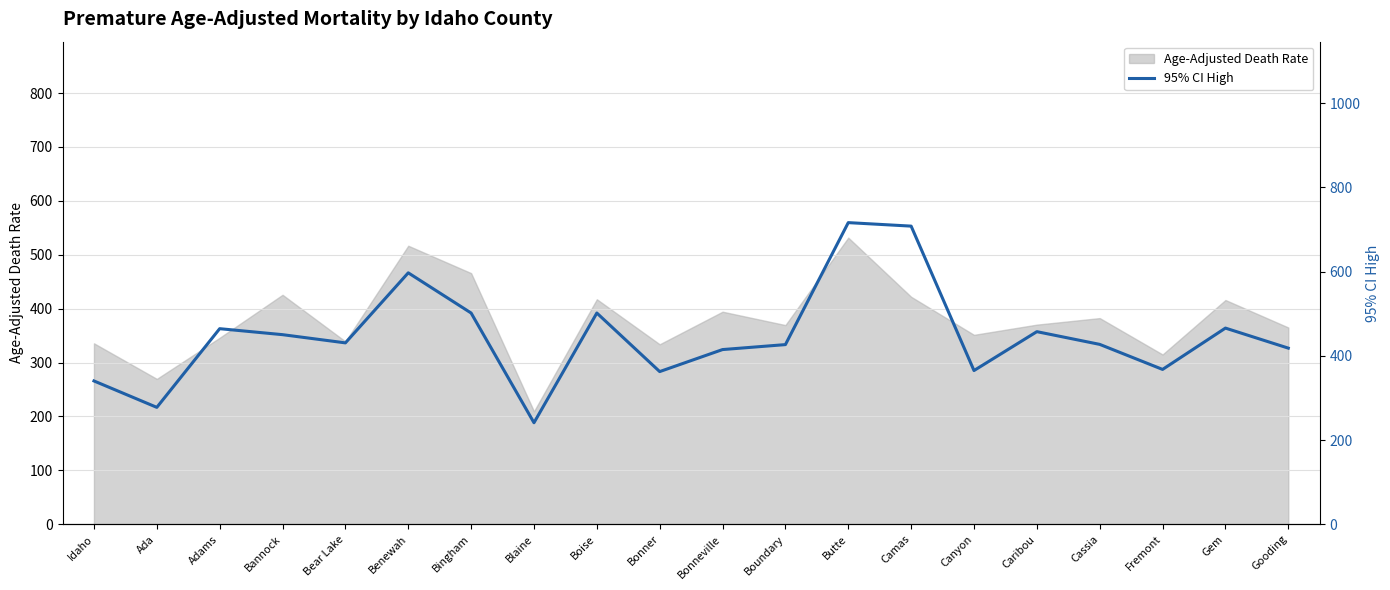

Read the Age-Adjusted Death Rate value at Caribou.

370.3